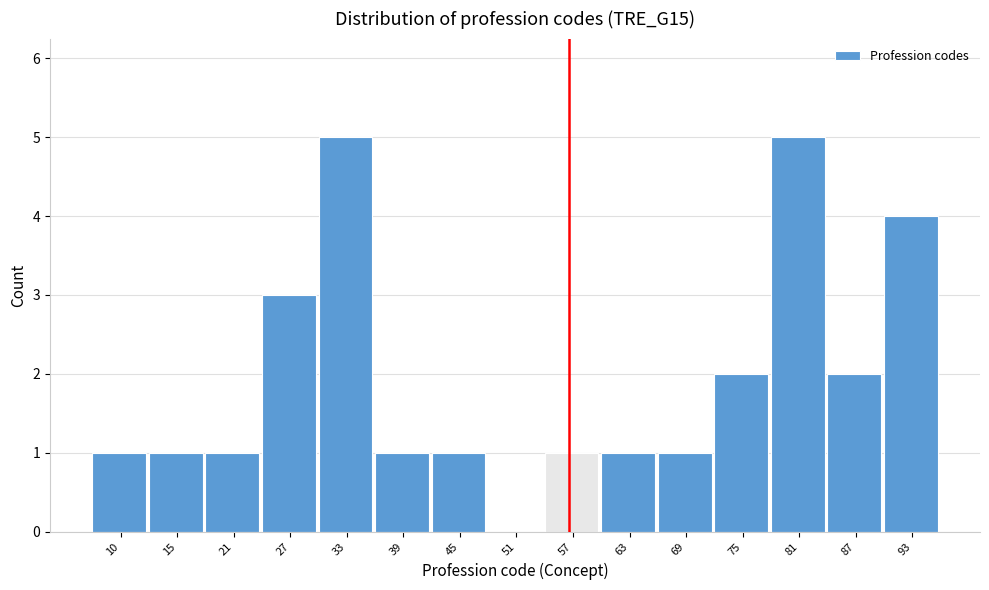

Reading left to right, what are all the values shown in this chart?

10=1	15=1	21=1	27=3	33=5	39=1	45=1	51=0	57=1	63=1	69=1	75=2	81=5	87=2	93=4